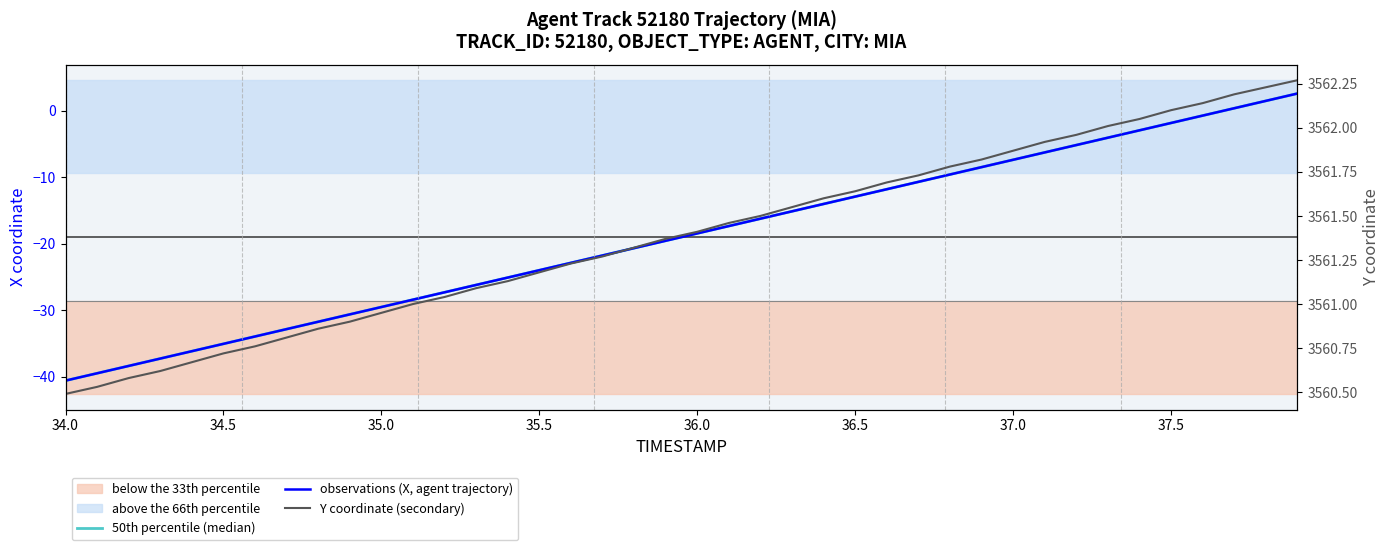

Which series has the largest total across all categories?

Y coordinate (secondary)